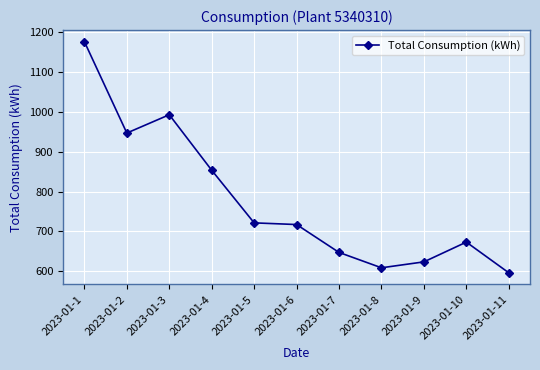

Where is the first local minimum?

2023-01-2